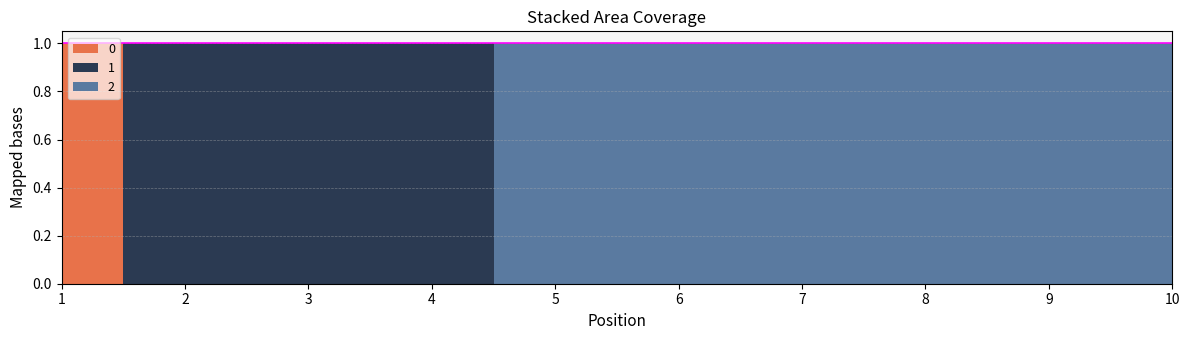

What is the sum of the 1 values at 1 and 3?

1